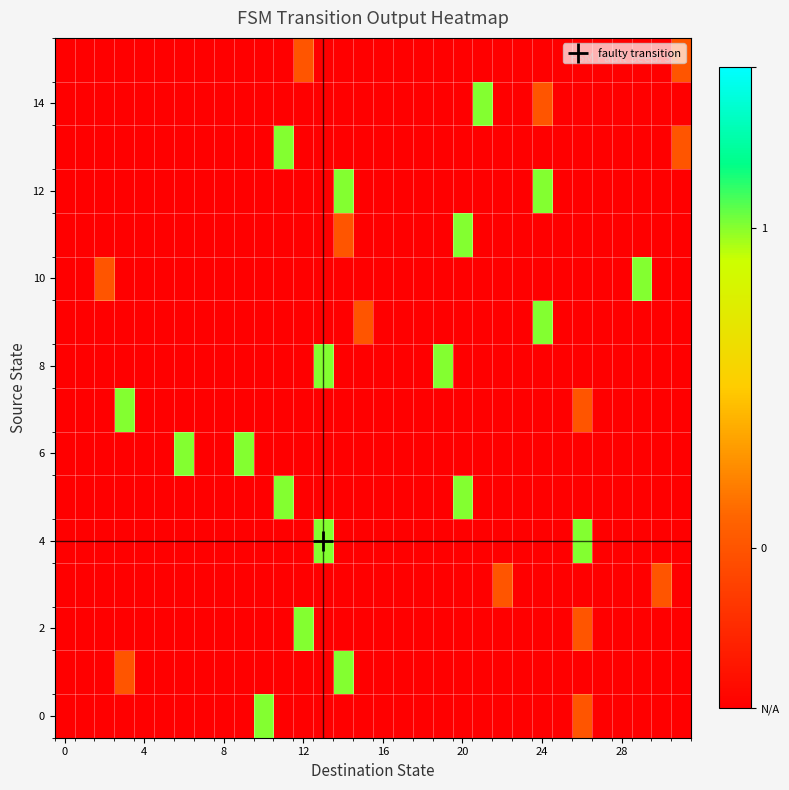

Which series has the largest total across all categories?

4